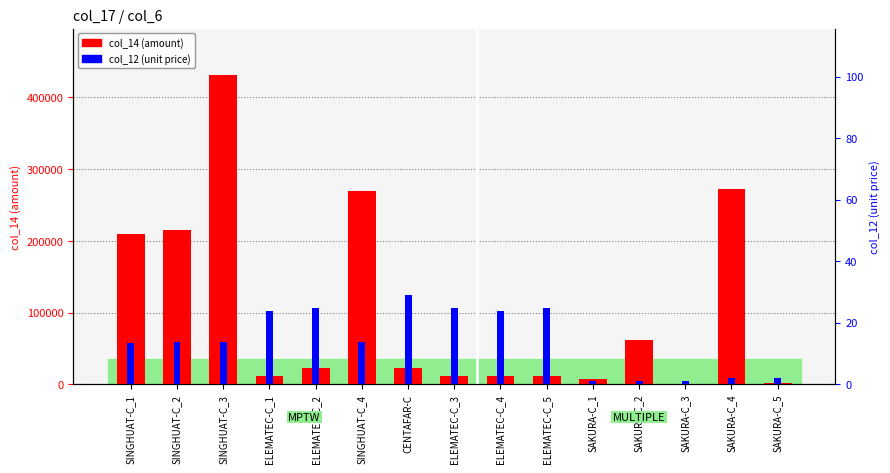

What is the total value across all series at SAKURA-C_3?

43.7